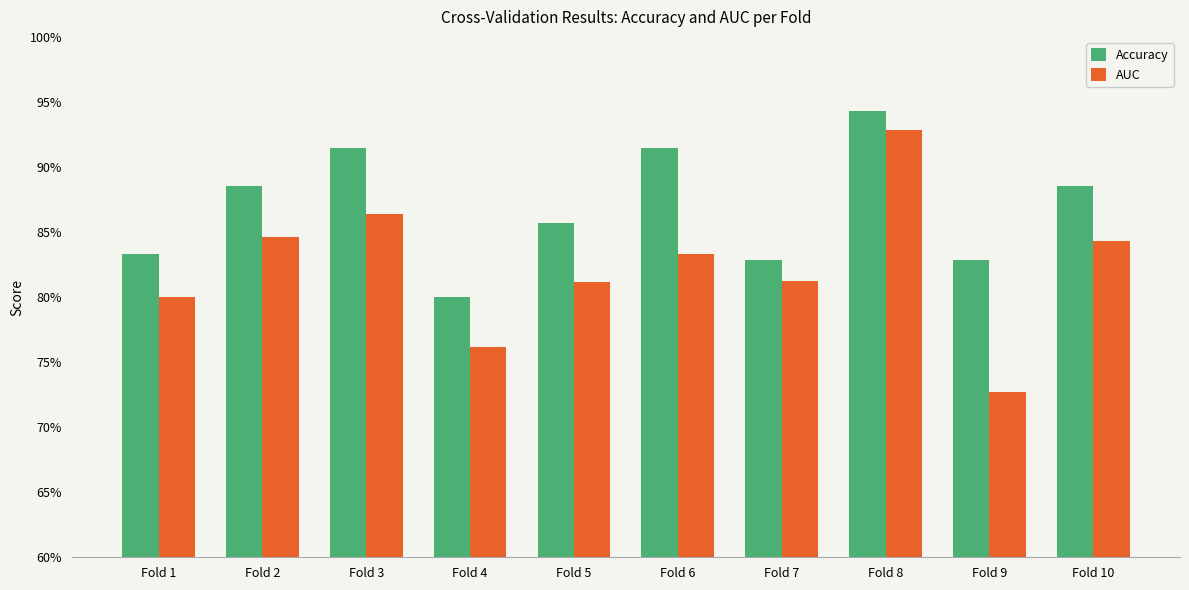

Which series has the largest total across all categories?

Accuracy